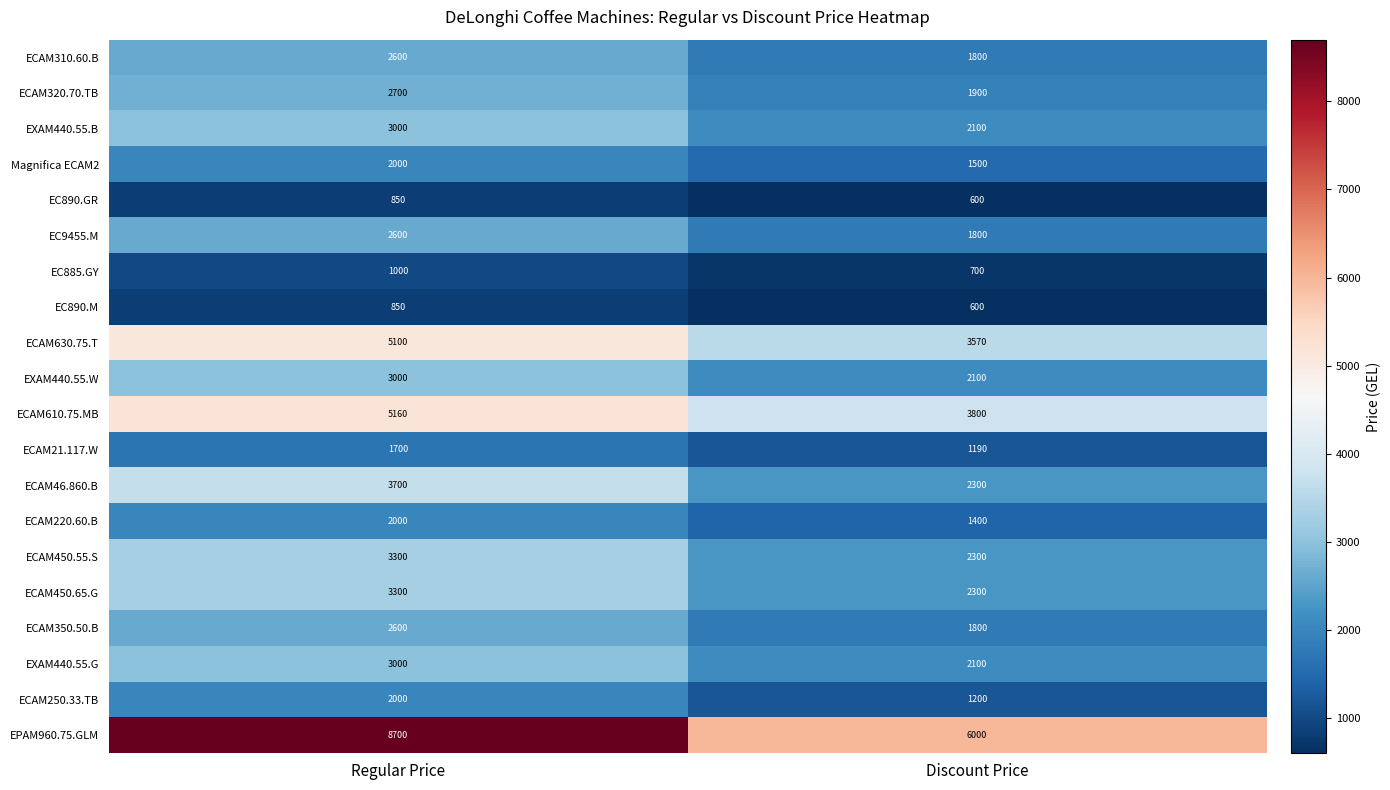

What is the highest value of the EC890.M series?

850